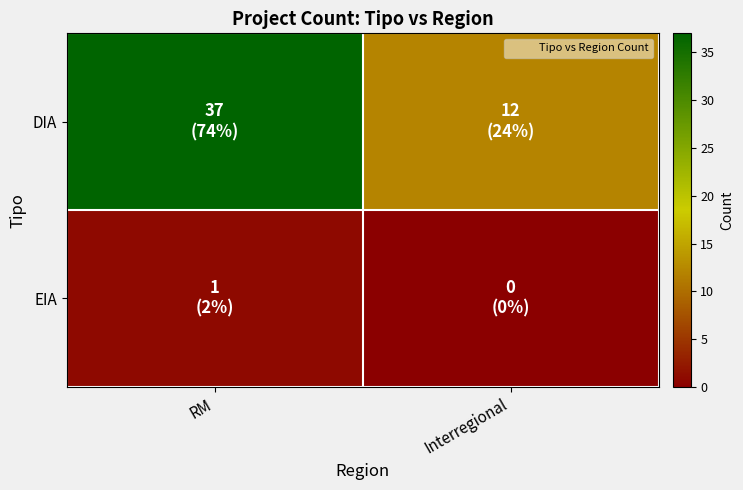

Reading left to right, list all the values displayed in this chart.

DIA: RM=37	Interregional=12
EIA: RM=1	Interregional=0